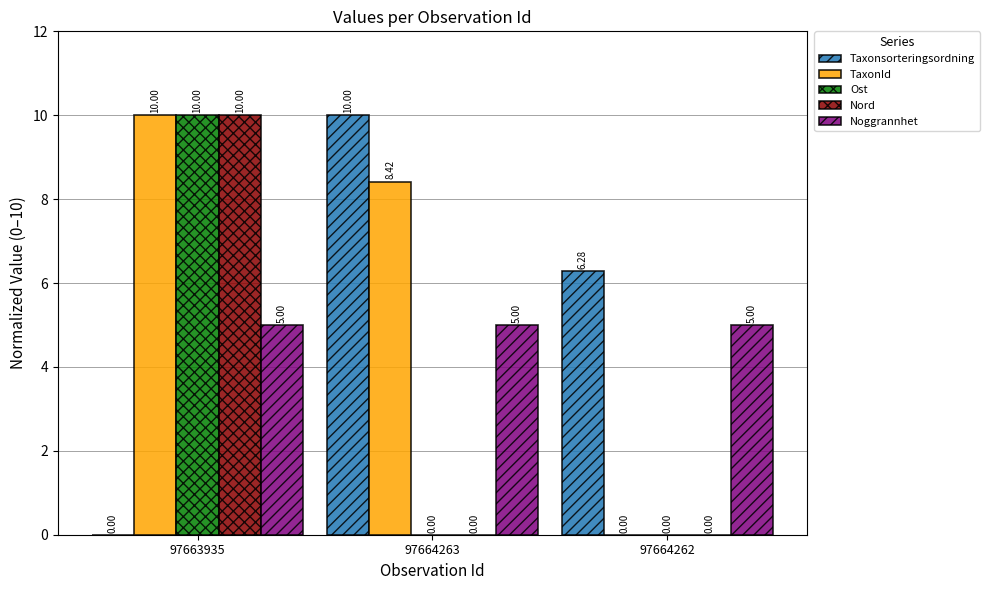

What is the difference between the Taxonsorteringsordning values at 97664263 and 97663935?

10.0